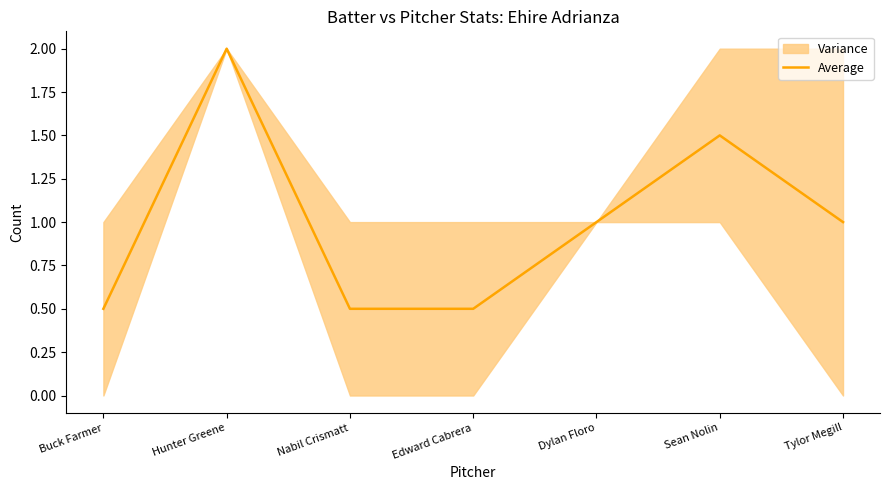

Which has a higher value, Buck Farmer or Nabil Crismatt?

Buck Farmer